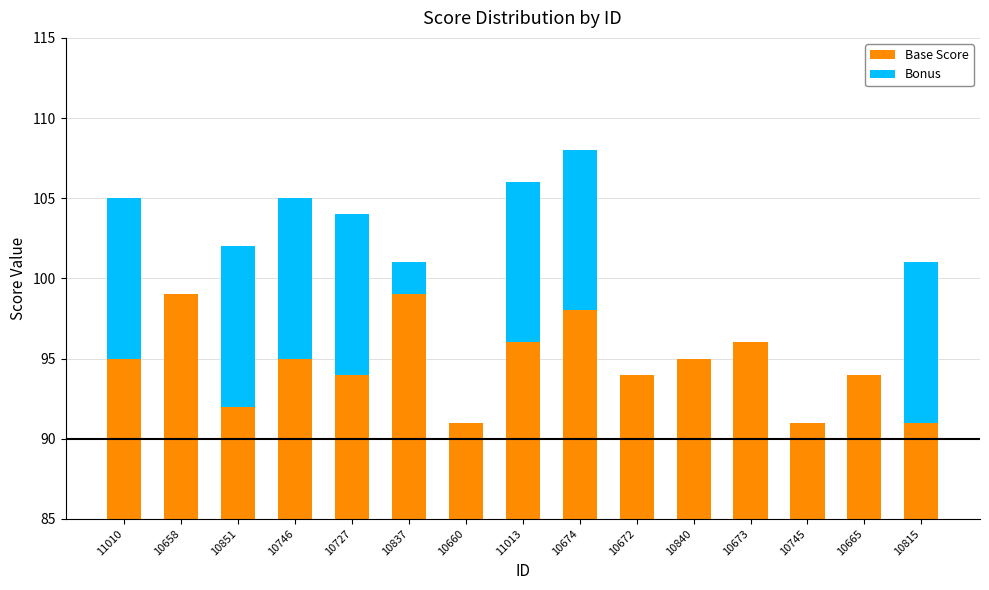

How many bars are there in each group?

2